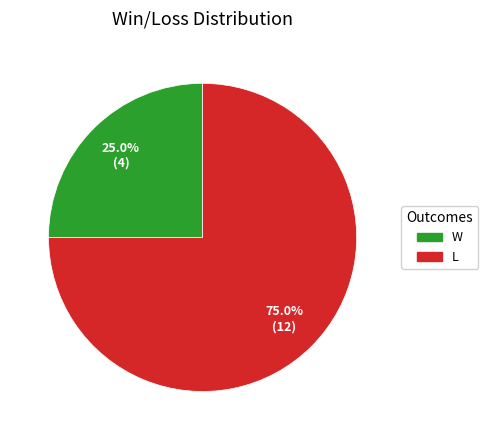

Is it true that W is 31% of the pie?

False